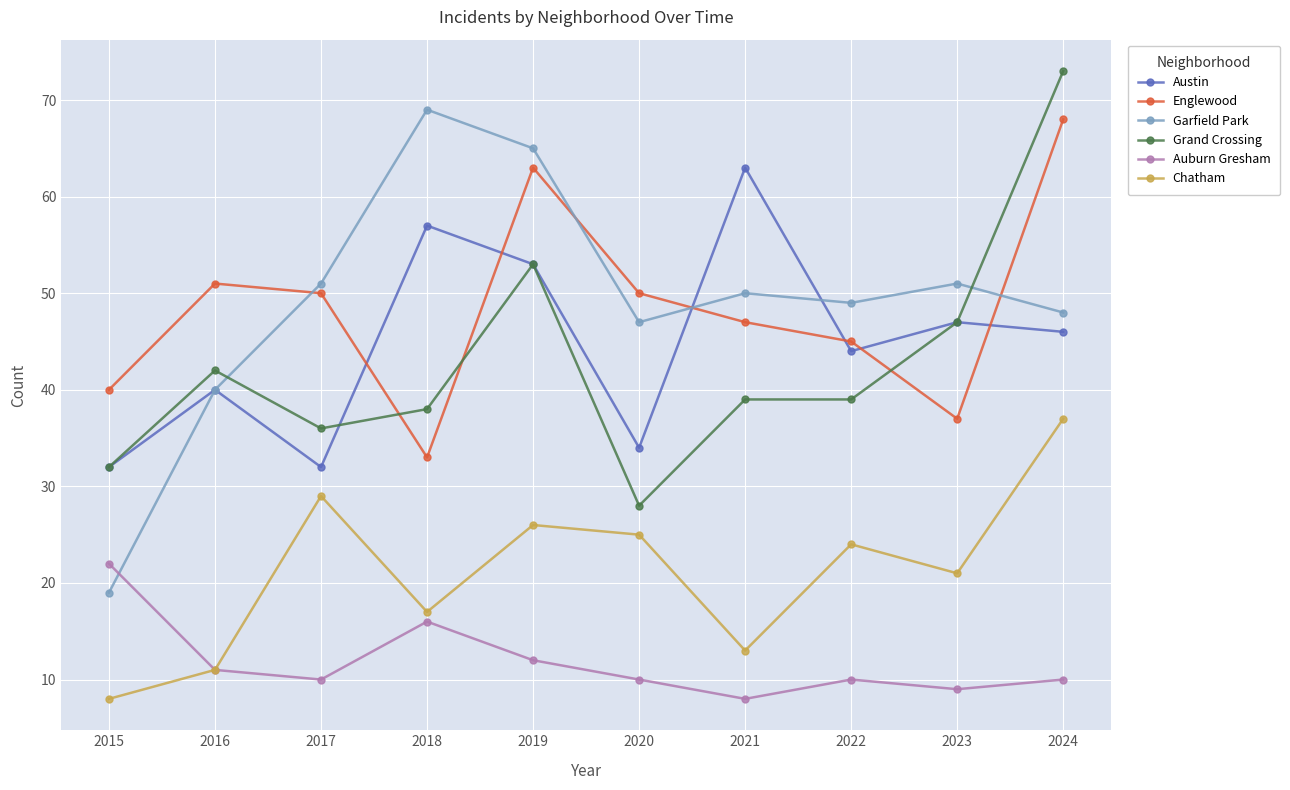

What is the lowest value of the Chatham series?

8